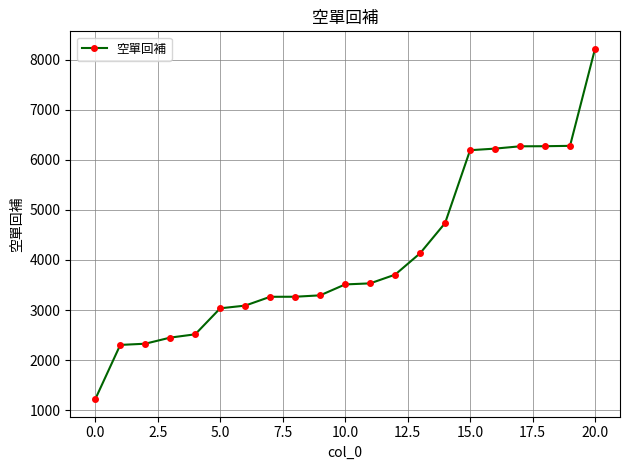

What is the value of the 9th point from the left?

3265